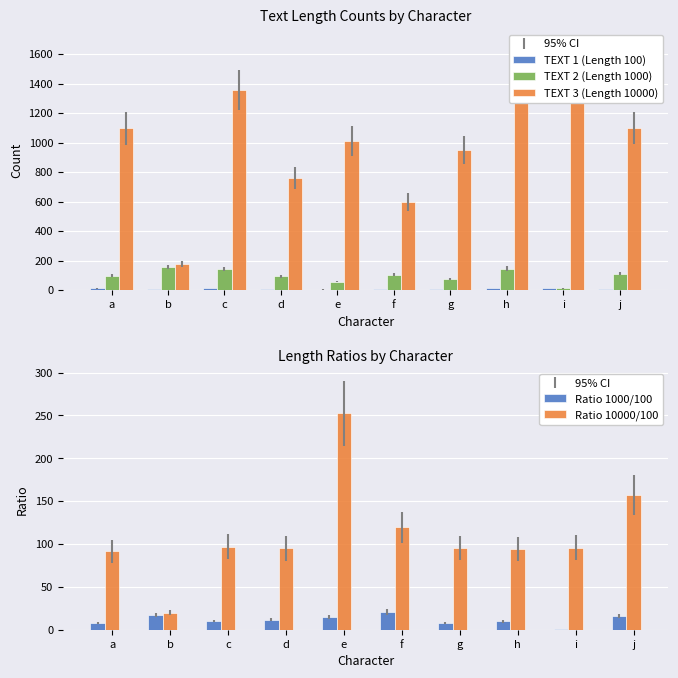

The value of TEXT 2 (Length 1000) at i is 12.0. True or false?

True